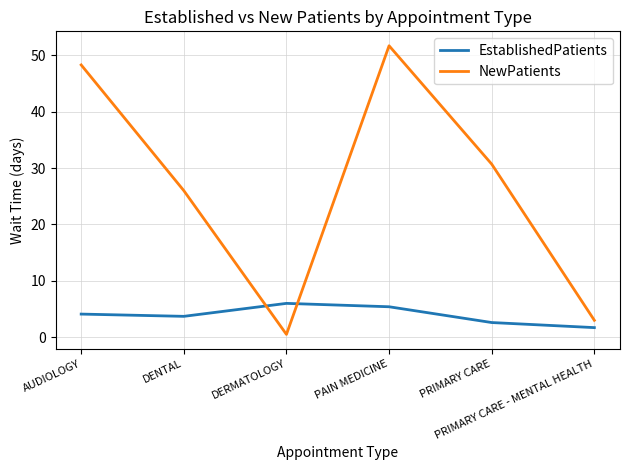

Where do EstablishedPatients and NewPatients first cross each other?

DENTAL and DERMATOLOGY